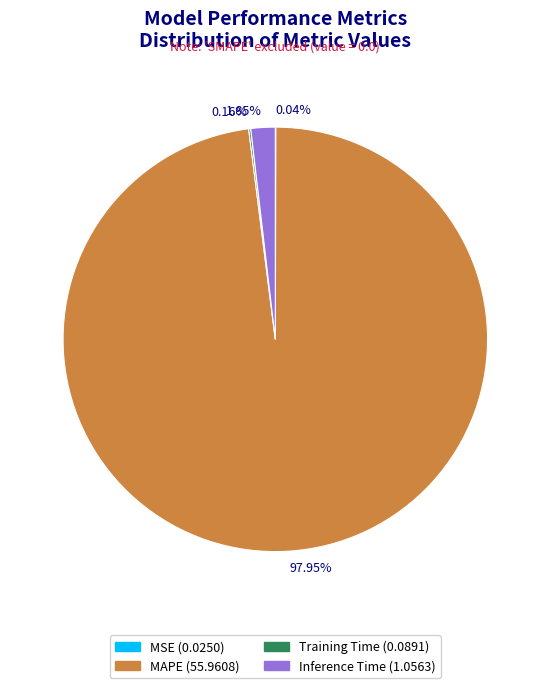

Is there any slice that represents more than half of the pie?

Yes